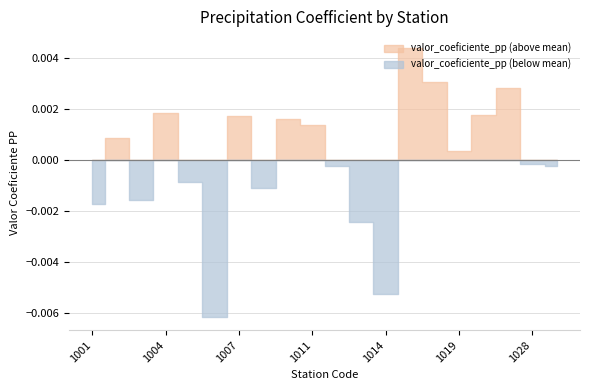

How many data points does each series have?

20